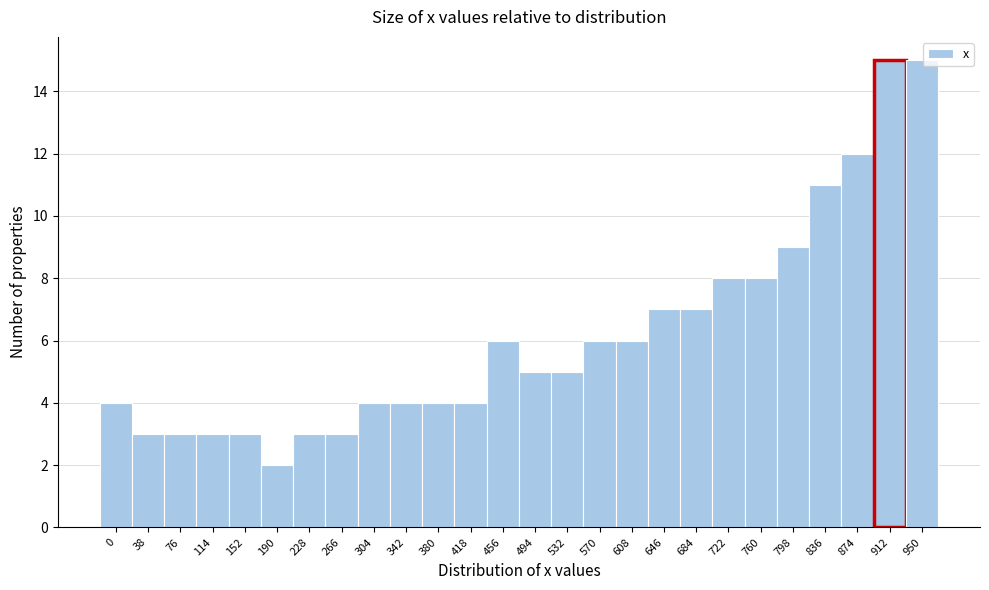

Reading left to right, transcribe all the data shown in this chart.

0=4	38=3	76=3	114=3	152=3	190=2	228=3	266=3	304=4	342=4	380=4	418=4	456=6	494=5	532=5	570=6	608=6	646=7	684=7	722=8	760=8	798=9	836=11	874=12	912=15	950=15